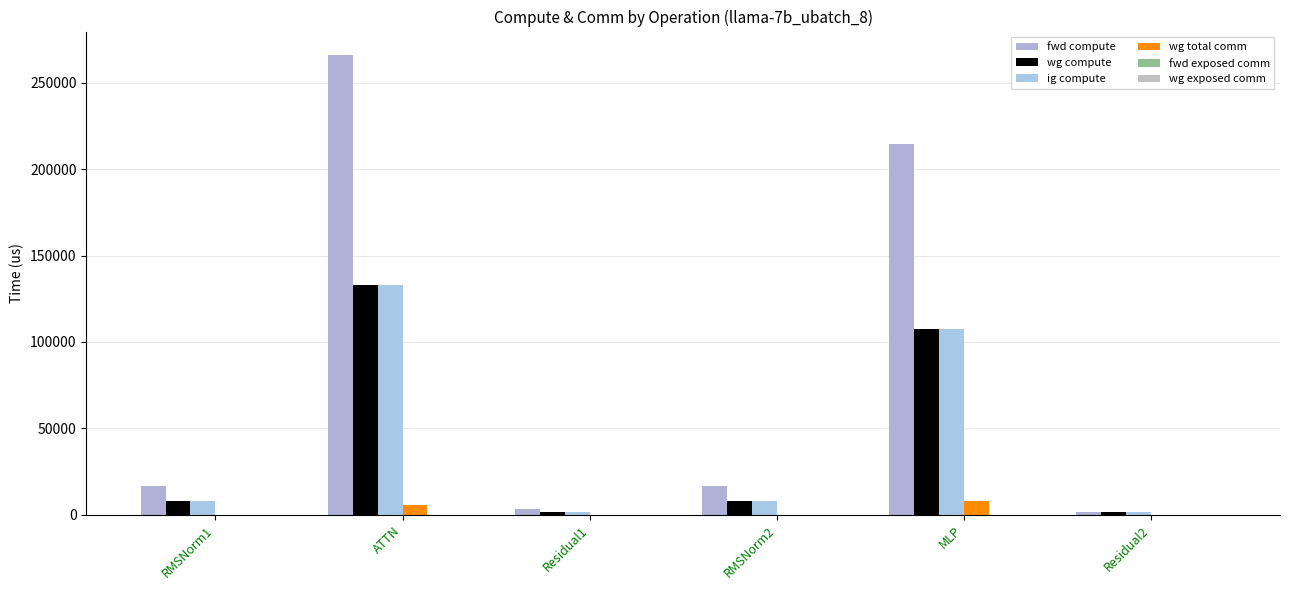

Which series has the largest total across all categories?

fwd compute